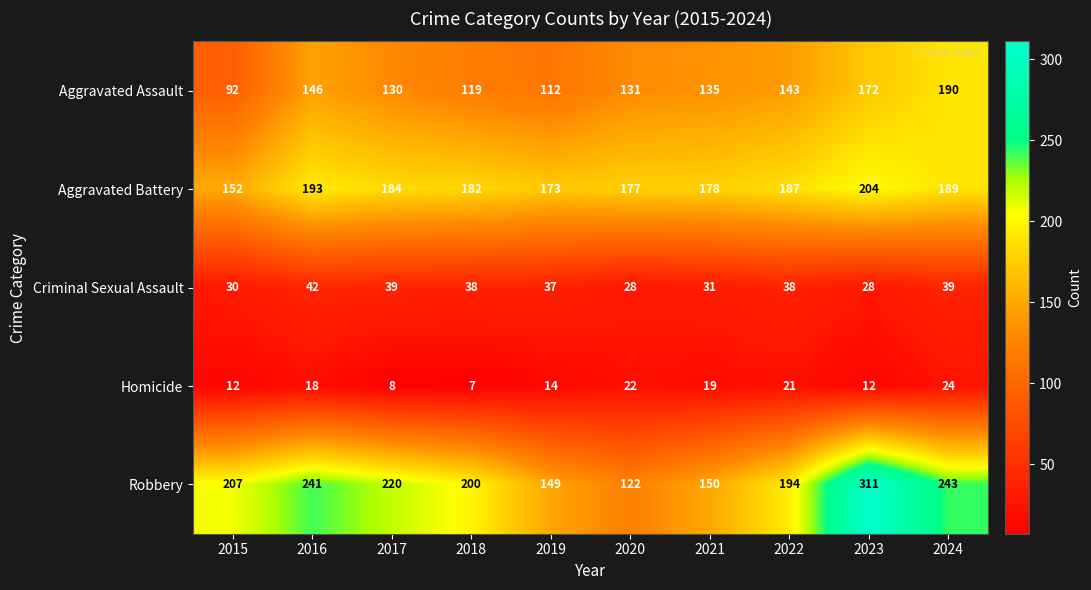

How many categories are shown in the chart?

10